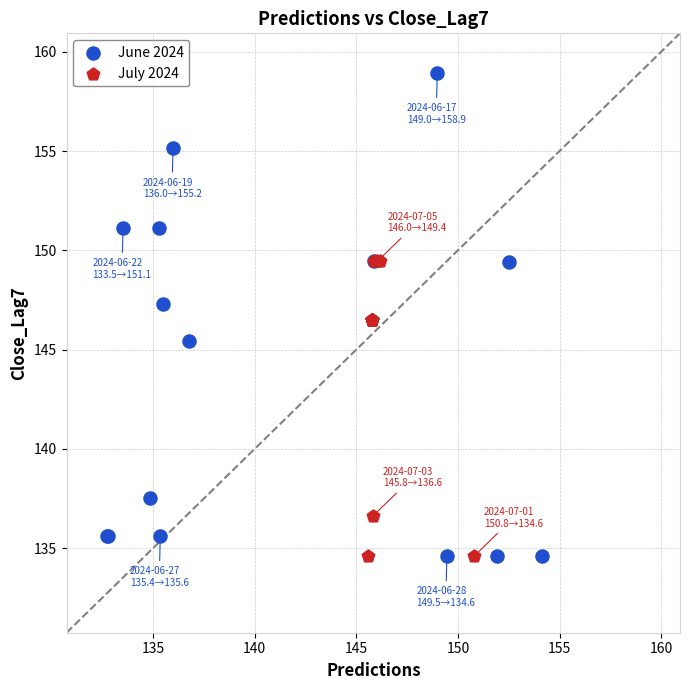

Which series has the largest Y range (max minus min)?

June 2024